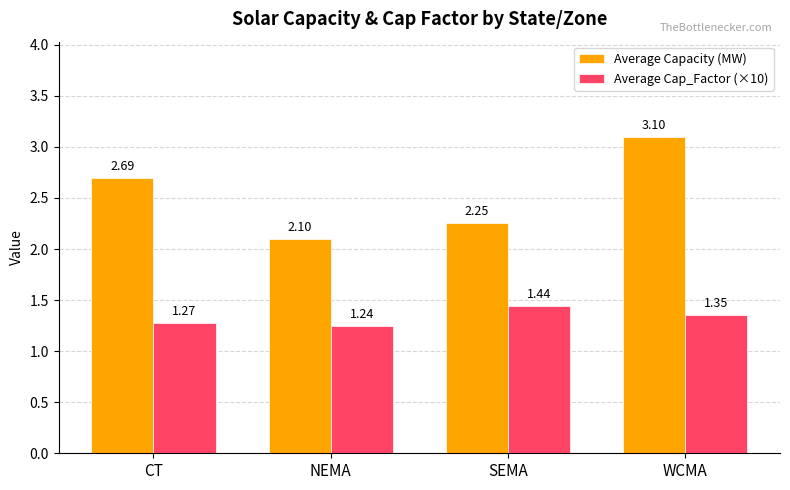

What is the total value across all series at WCMA?

4.5